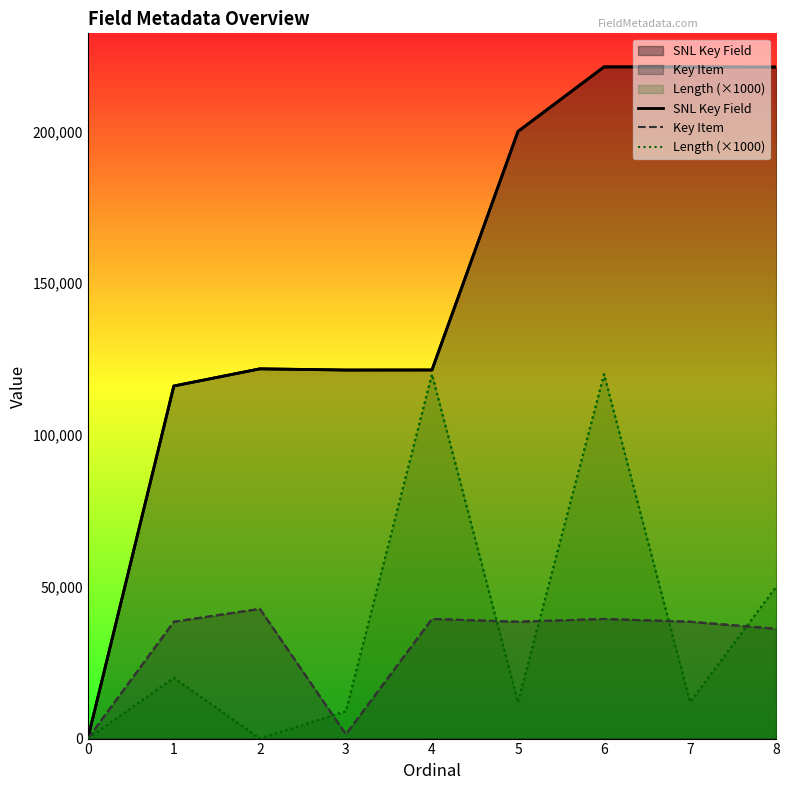

True or false: SNL Key Field and Length (×1000) intersect in this chart.

False